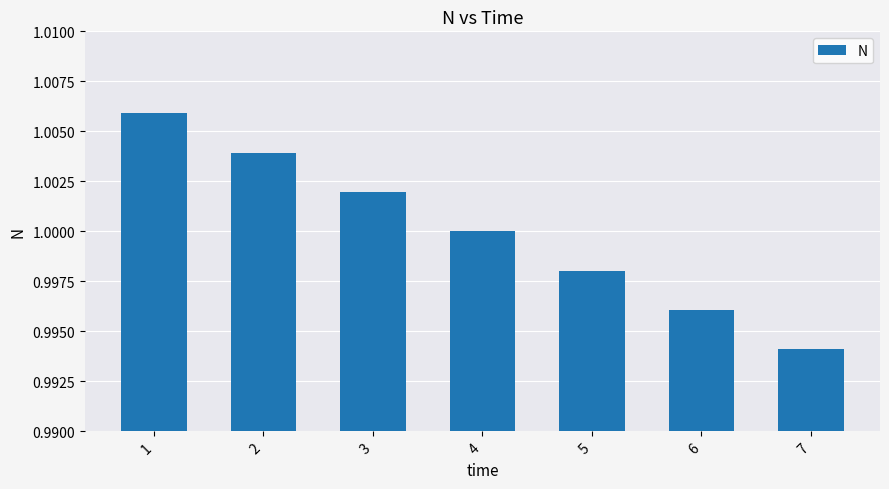

At which category does the chart reach its minimum across all series?

7